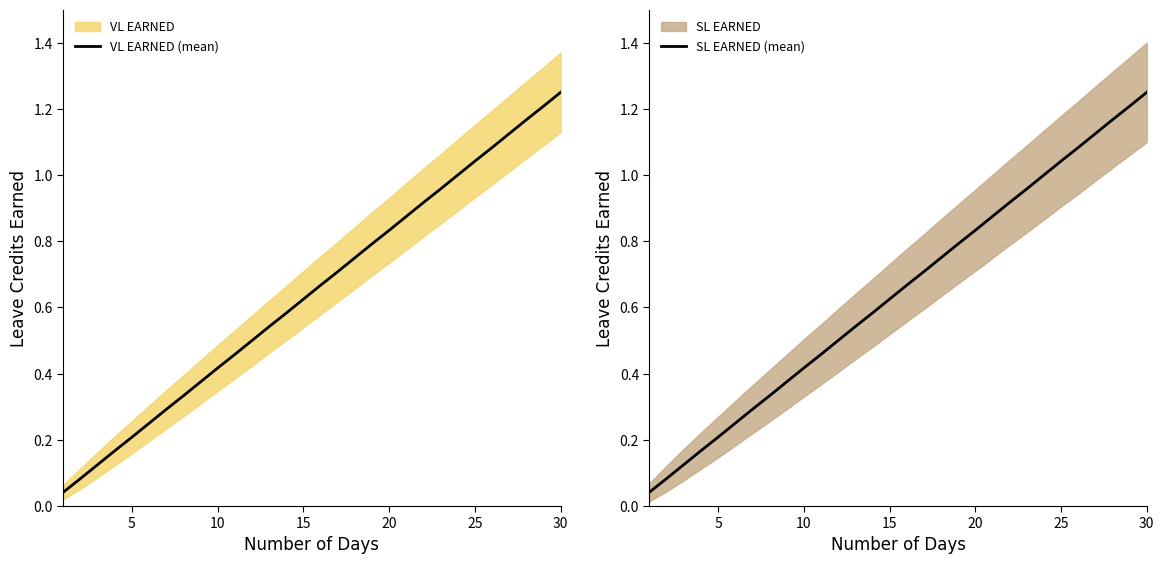

The value of VL EARNED (mean) at 5 is 0.2. True or false?

True